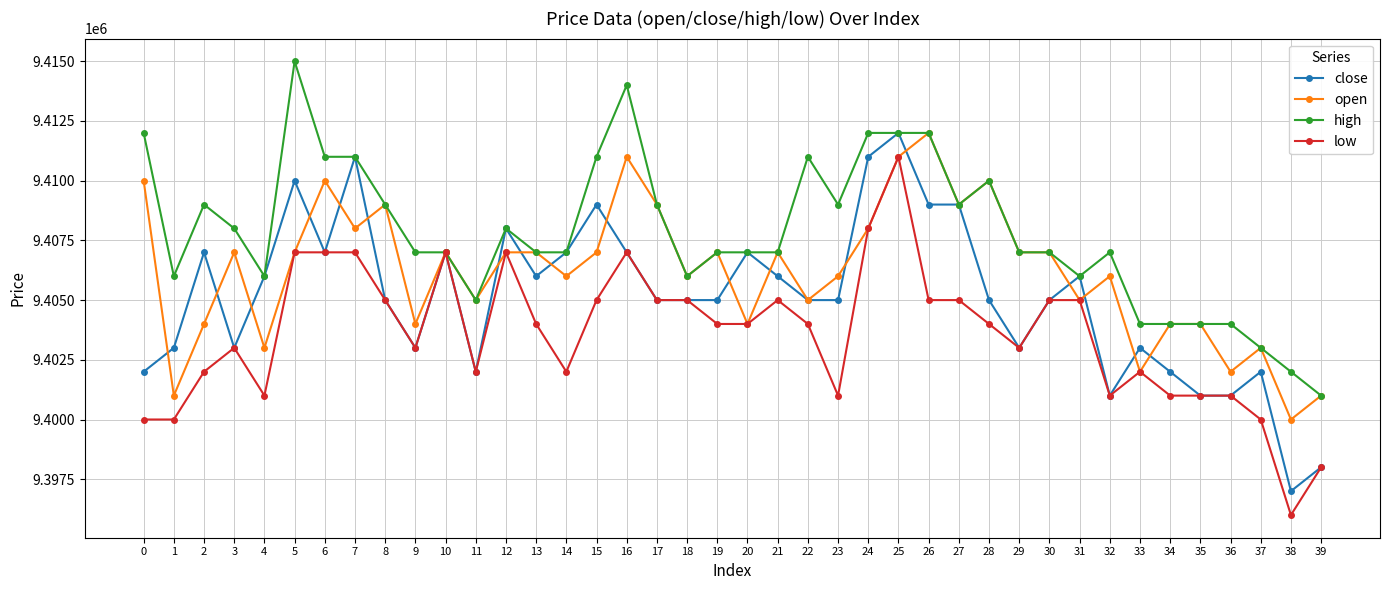

Read the open value at 20, to the nearest 10.

9404000